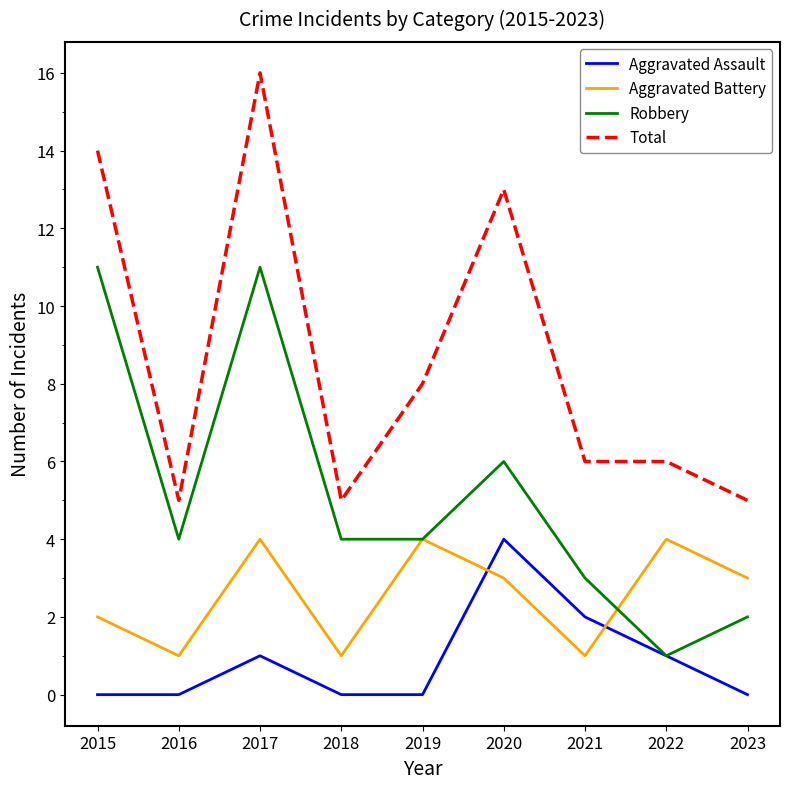

Count the Aggravated Battery values in the range 1 to 4.

9